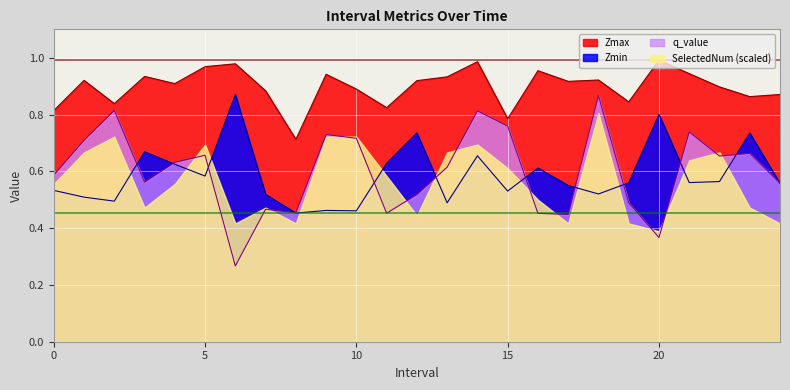

Is the value of q_value at 20.0 greater than the value of Zmax at 9.0?

No